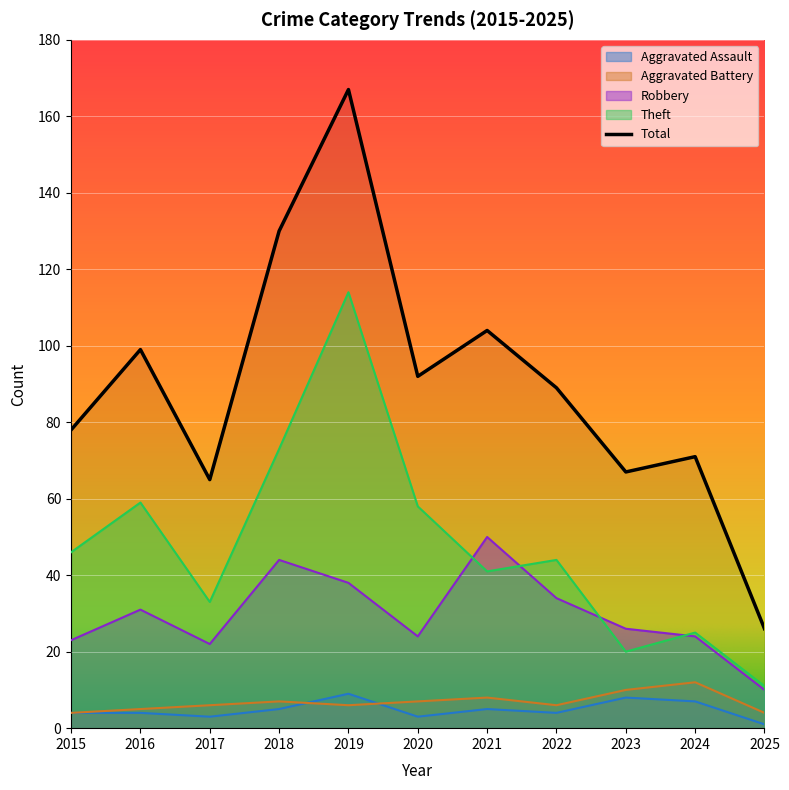

What is the value of the Theft point at the 10th from the left?

25